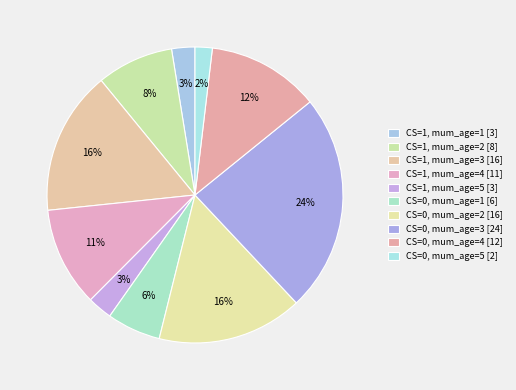

To the nearest percent, what percentage of the pie is CS=0, mum_age=5?

2%